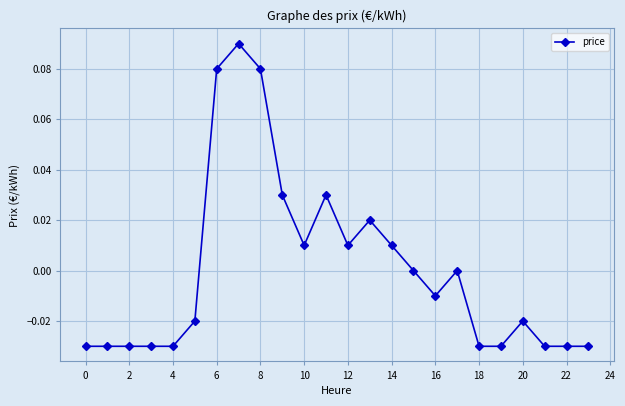

Count the number of data series in this chart.

1